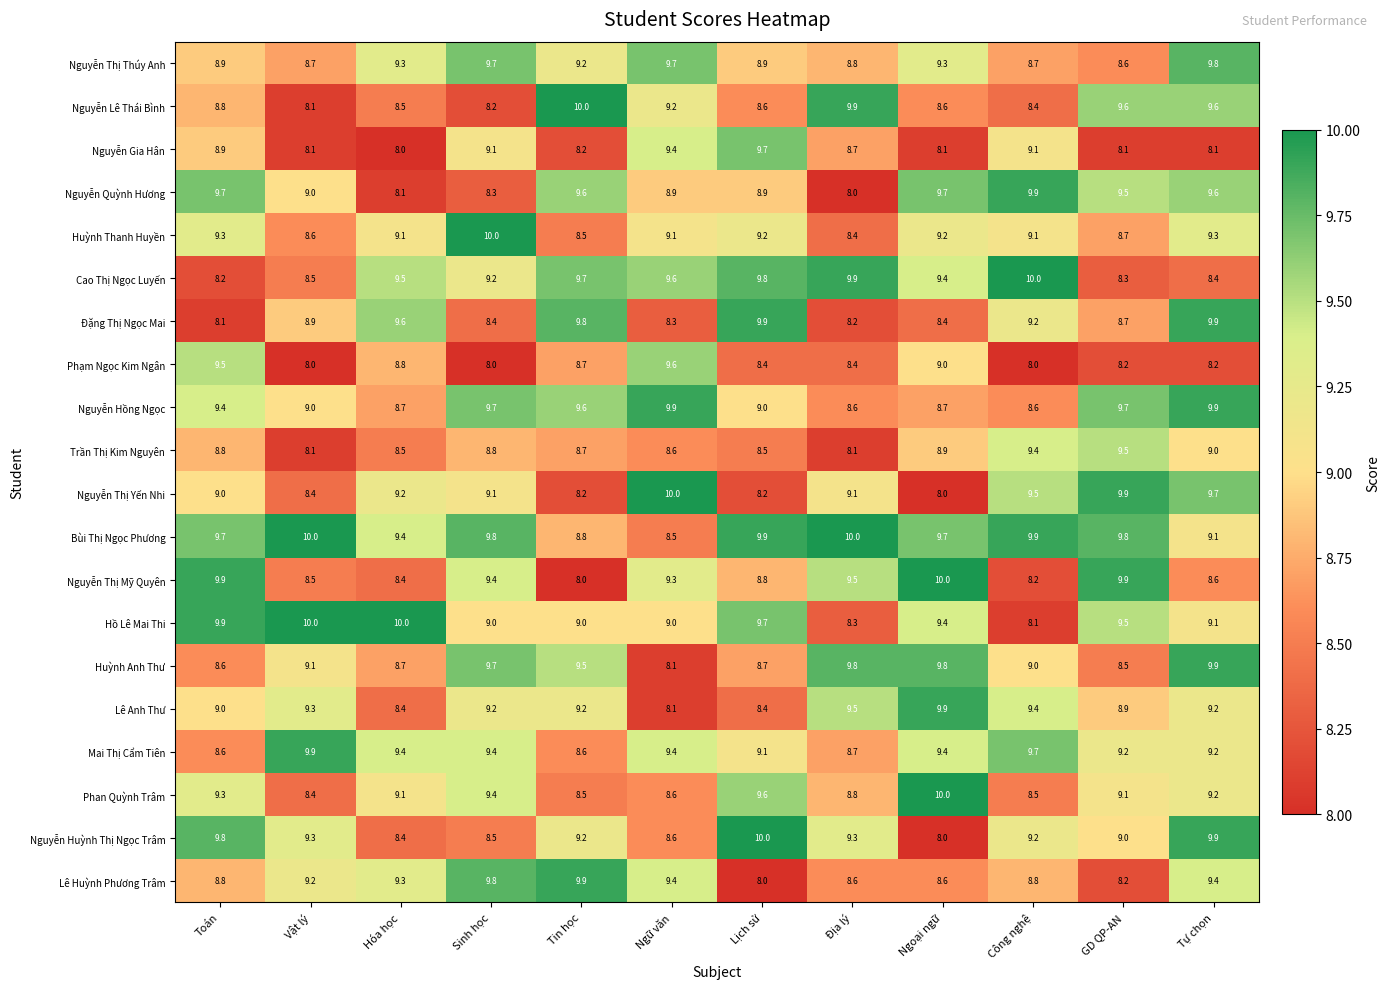

True or false: Phan Quỳnh Trâm has a value of 5.2 at Tự chọn.

False